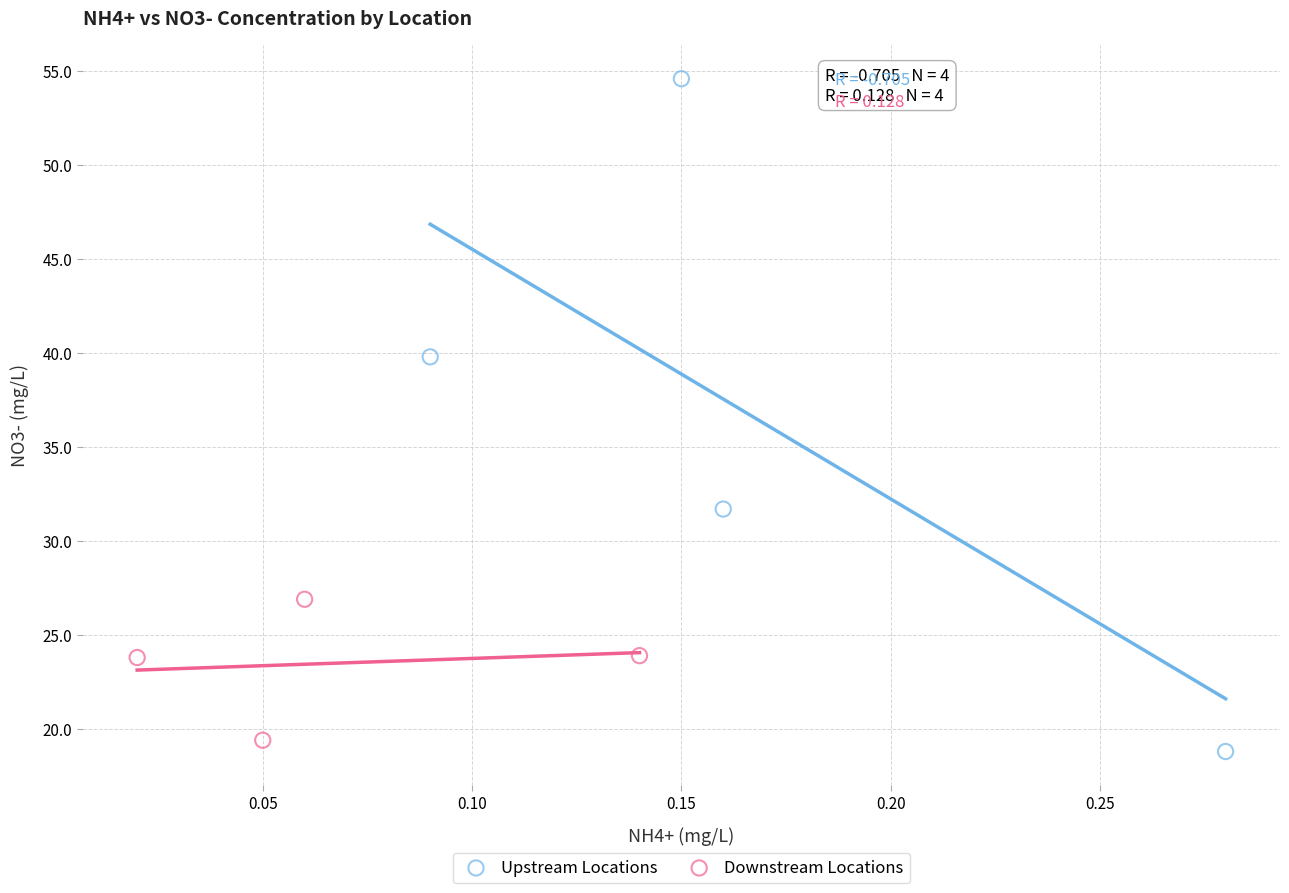

Which series contains the highest Y value?

Upstream Locations